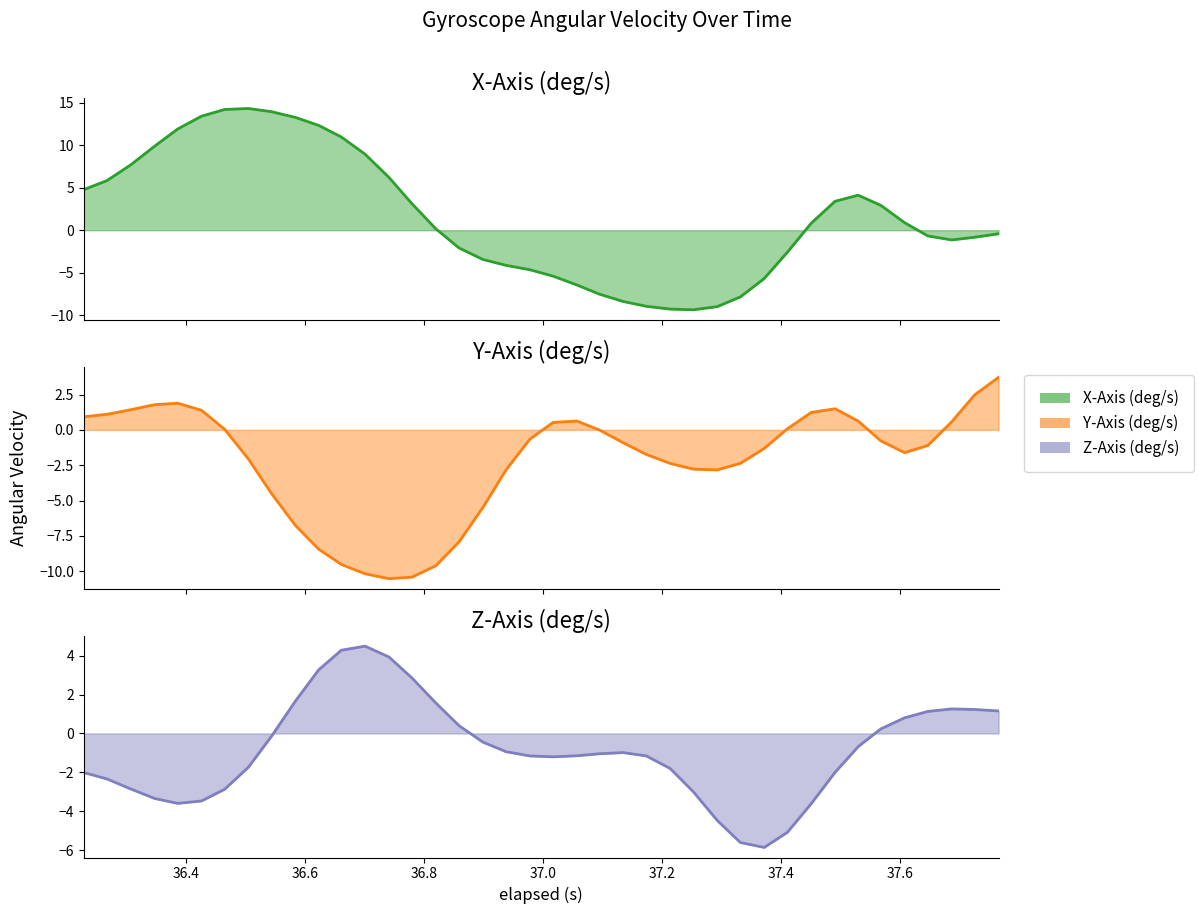

In Z-Axis (deg/s) line, how many points are higher than both neighbors (excluding endpoints)?

3